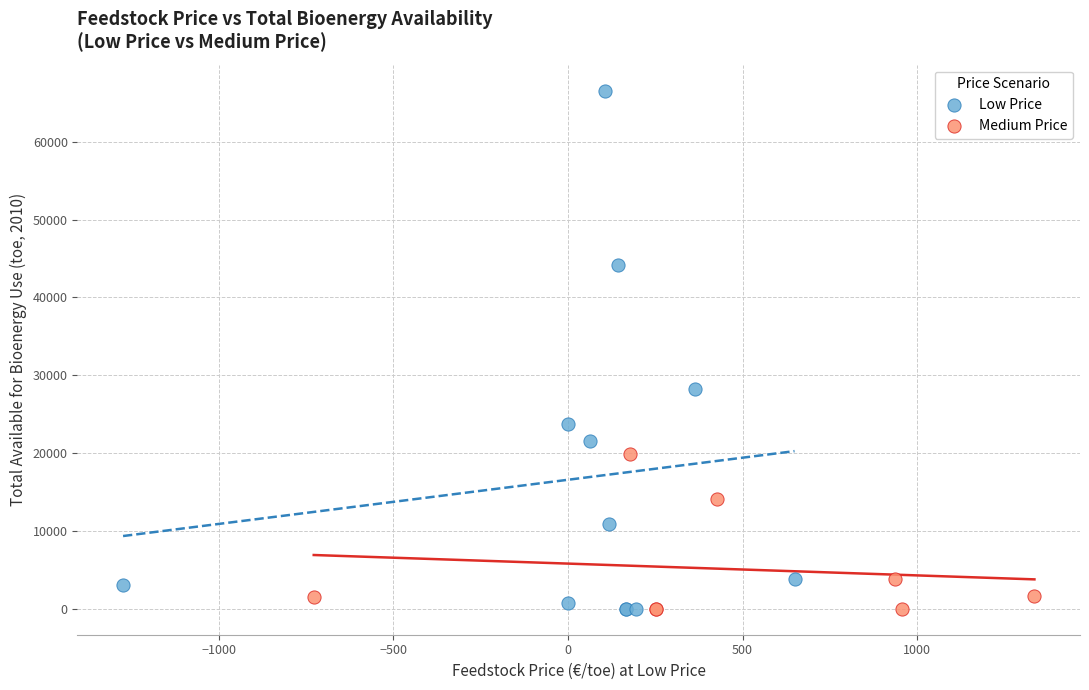

Which series contains the highest Y value?

Low Price